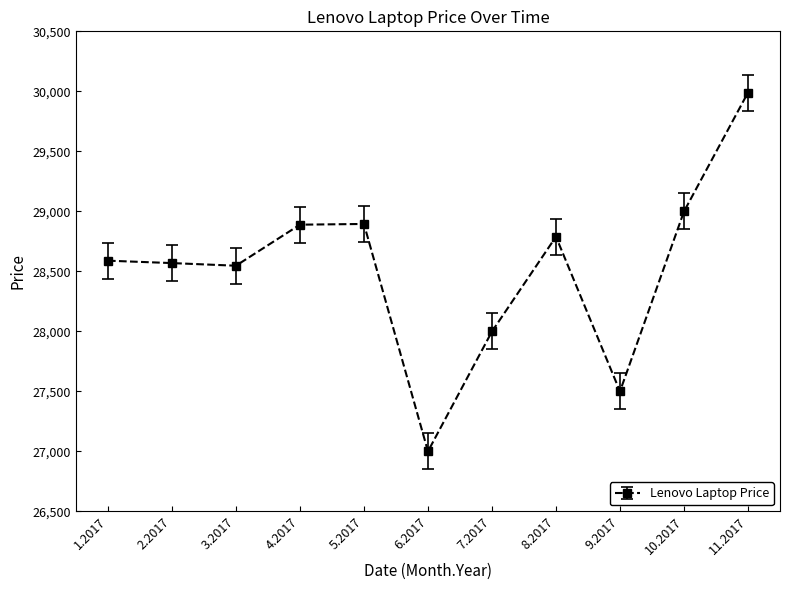

What is the sum of the values at 7.2017 and 6.2017?

54999